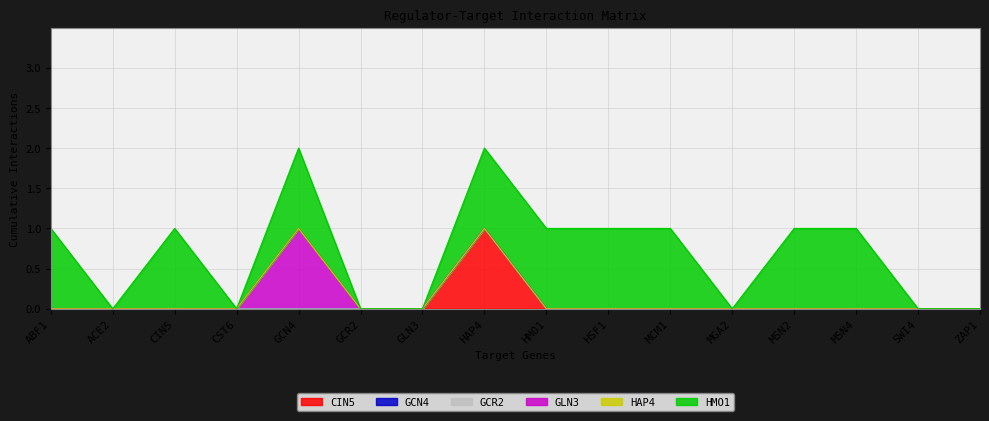

List the series in order of their peak value, highest first.

CIN5, GLN3, HMO1, GCN4, GCR2, HAP4